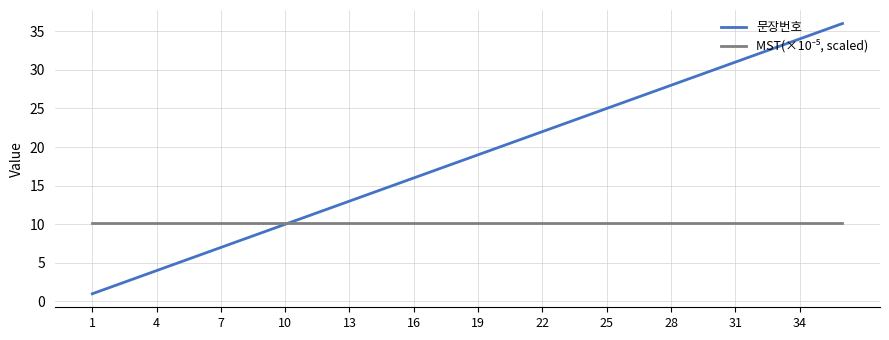

What is the greatest value displayed?

36.0